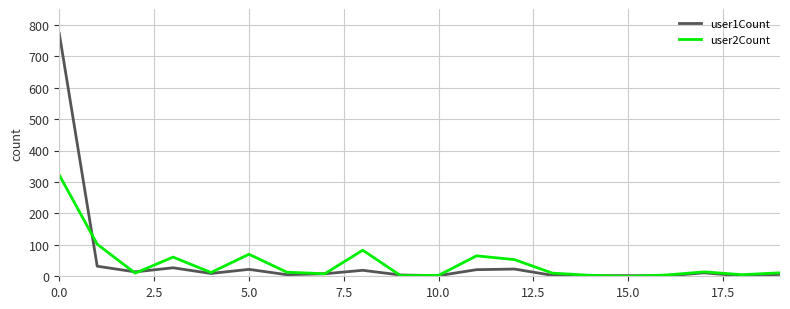

Which series has the largest range (max minus min)?

user1Count